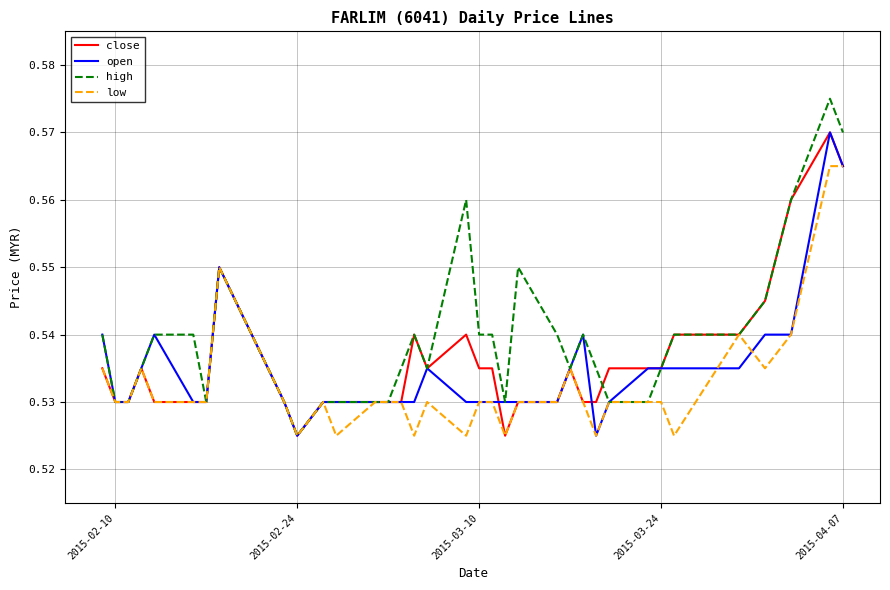

Which series has the largest range (max minus min)?

high